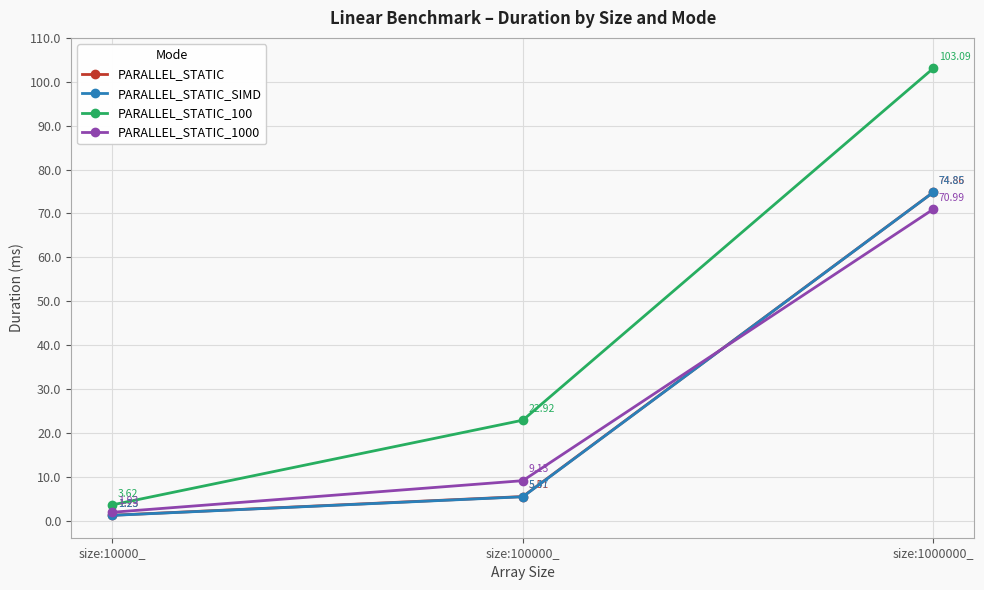

At how many categories does at least one series exceed 33?

1